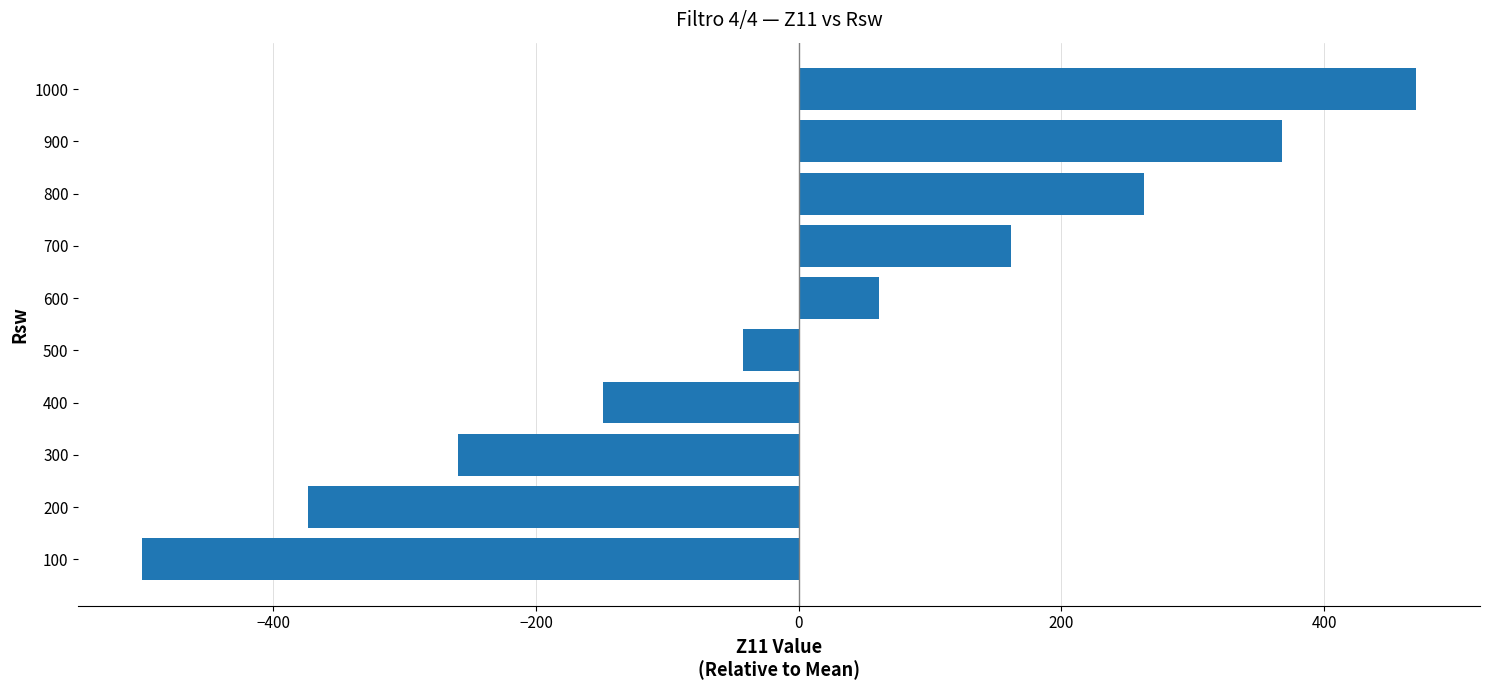

Which category has the lowest value across all series?

100